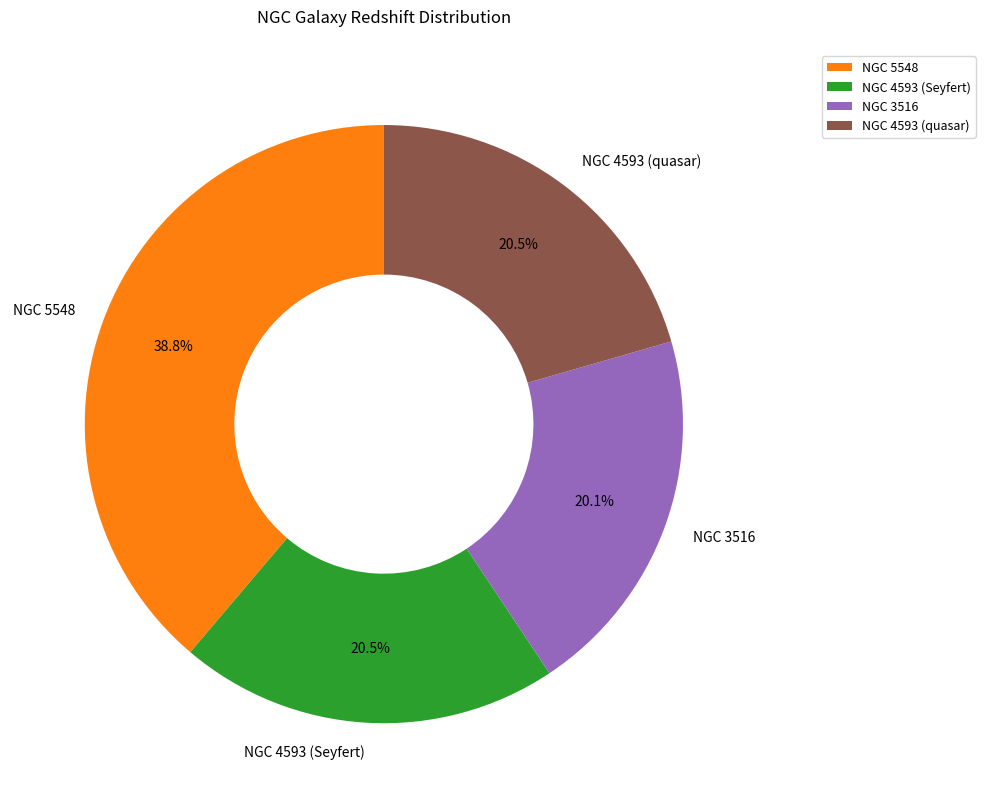

How many segments does this pie chart have?

4